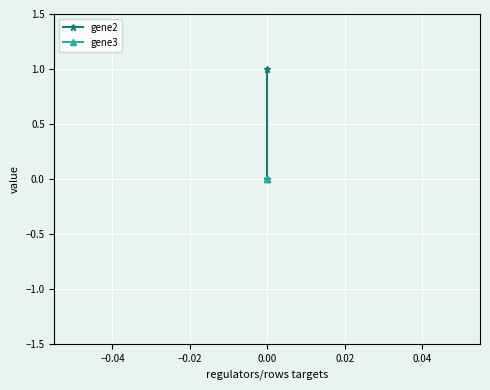

Between −0.06 and −0.04, which series saw the biggest shift?

gene2